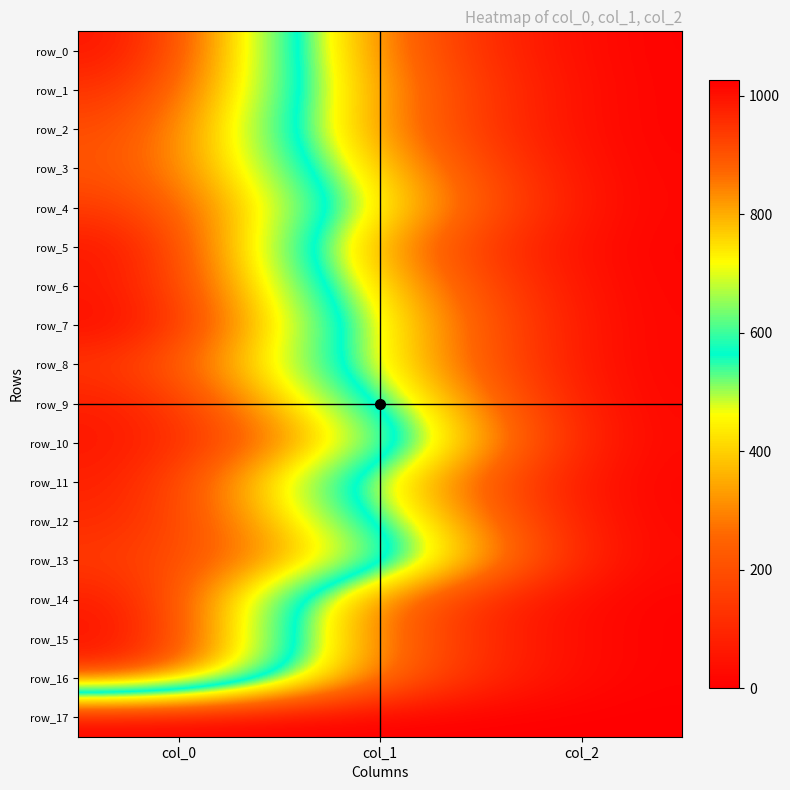

At col_2, list the series in order from smallest to largest.

row_17, row_0, row_1, row_2, row_3, row_4, row_5, row_6, row_7, row_8, row_9, row_10, row_11, row_12, row_13, row_14, row_15, row_16